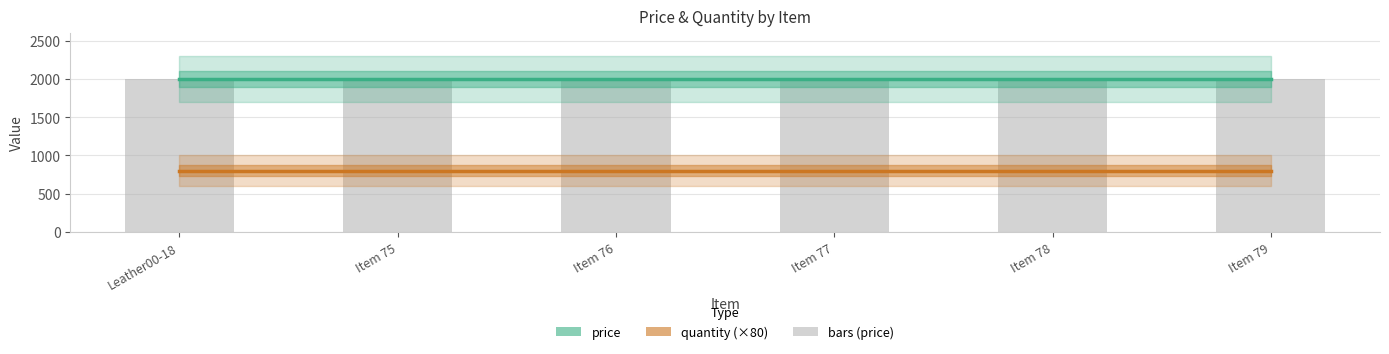

Which series has the widest spread of values?

price